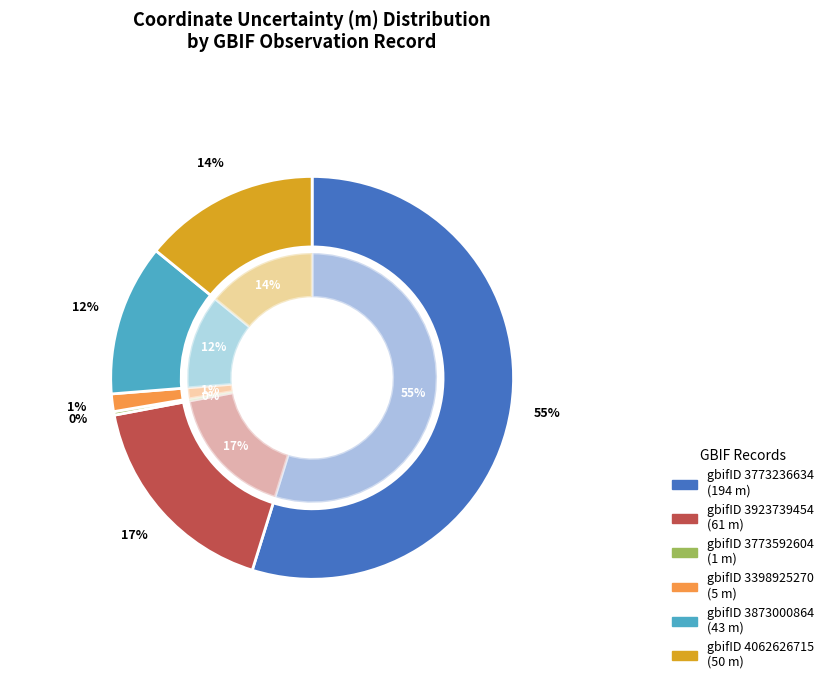

Does any single category account for the majority?

Yes